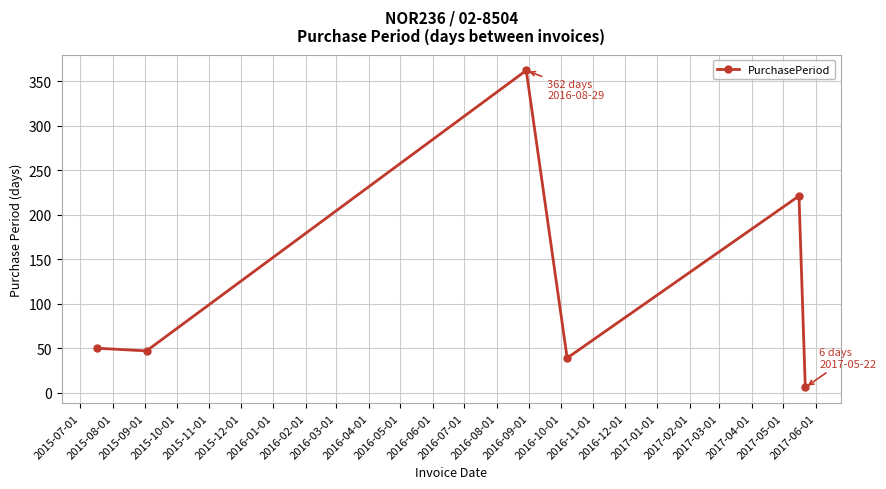

What is the smallest value displayed?

6